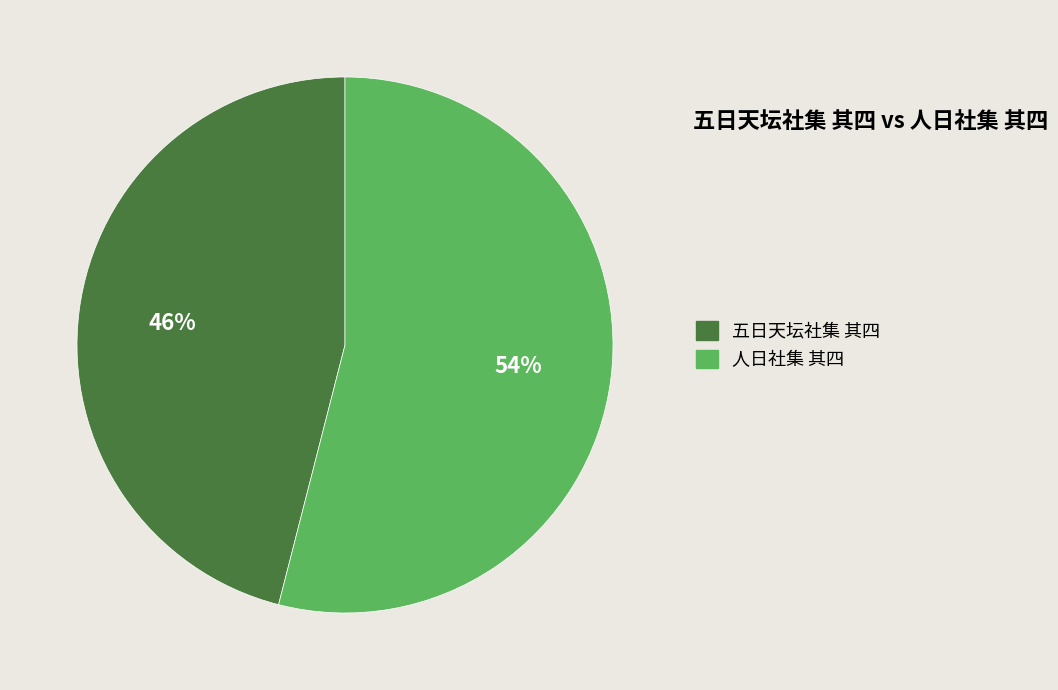

True or false: 五日天坛社集 其四 accounts for 54% of the total.

False